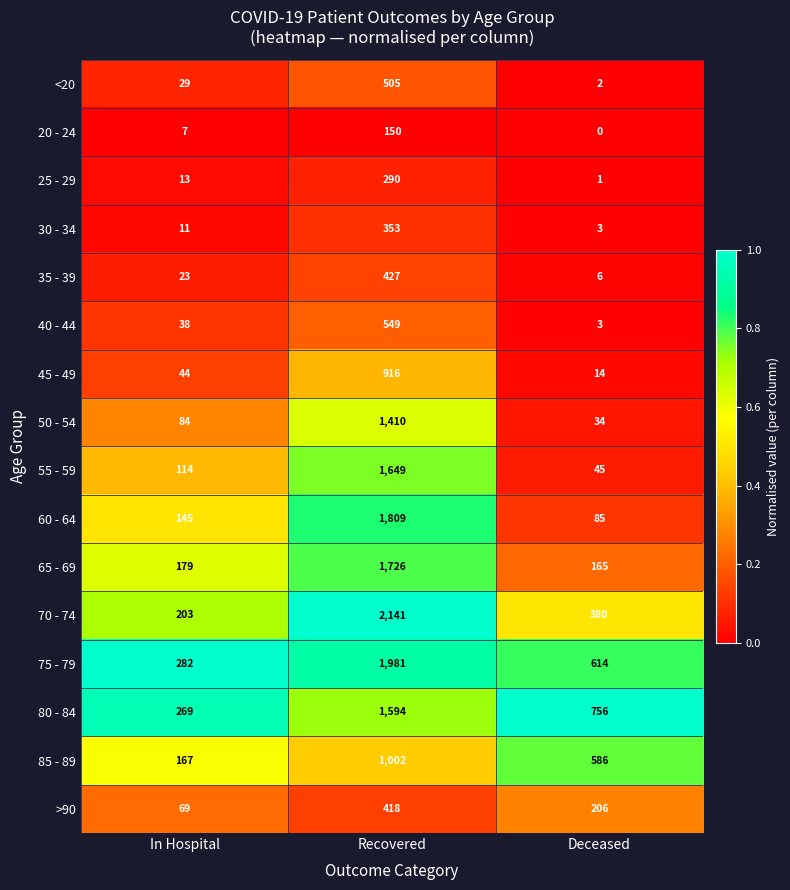

What is the approximate value of 20 - 24 at Recovered, to the nearest 50?

150